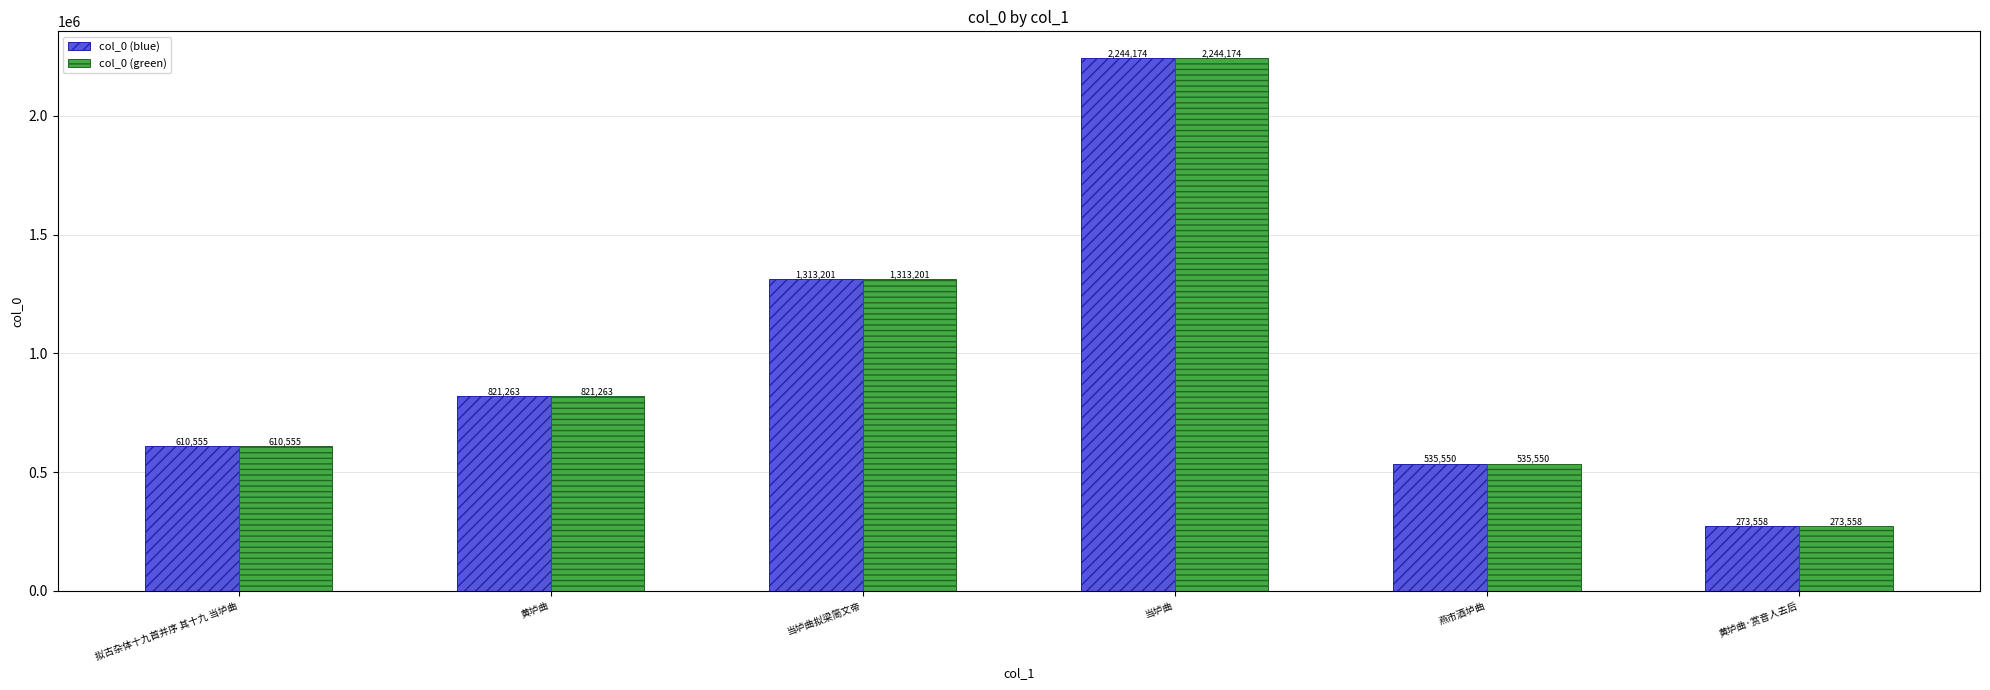

Read the col_0 (green) value at 黄垆曲, to the nearest 10.

821260